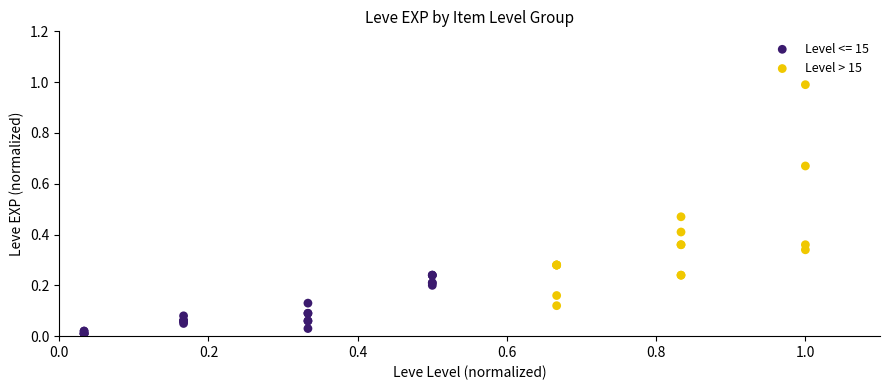

Which series reaches the maximum Y coordinate?

Level > 15